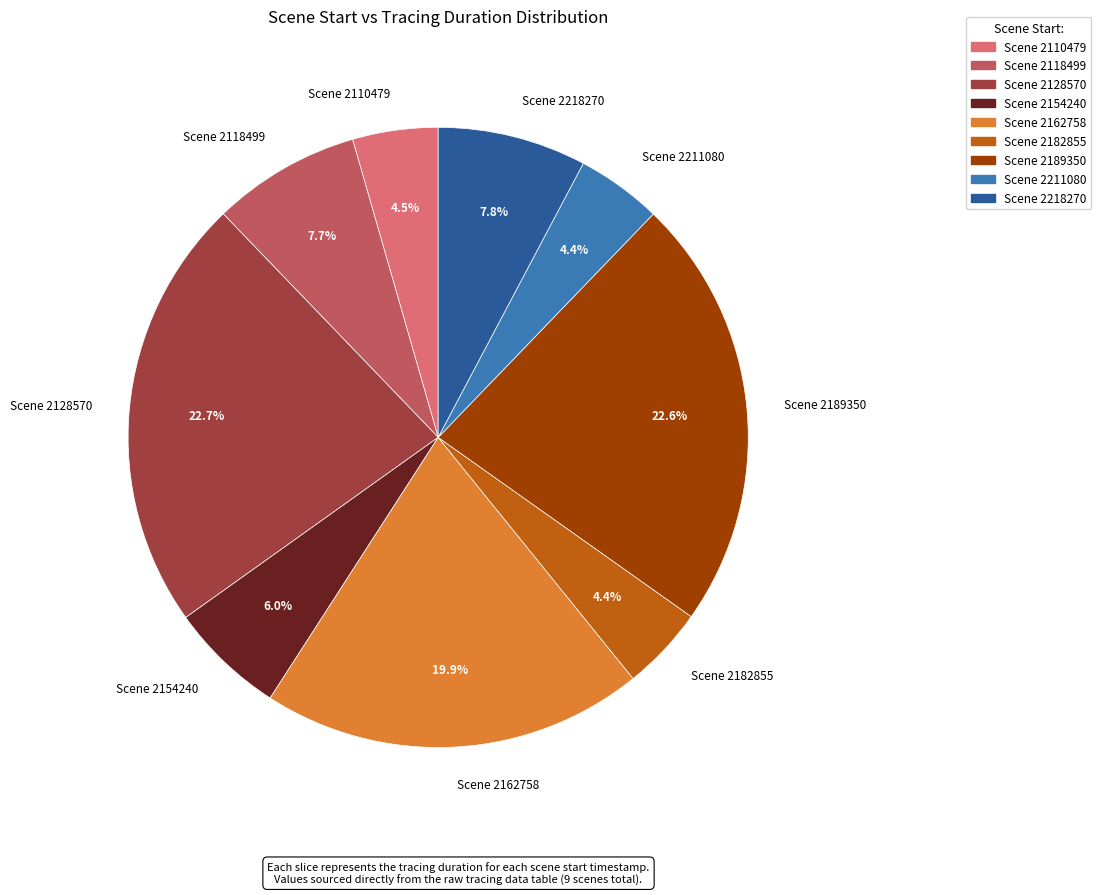

How much of the chart is everything except Scene 2189350?

77.4%